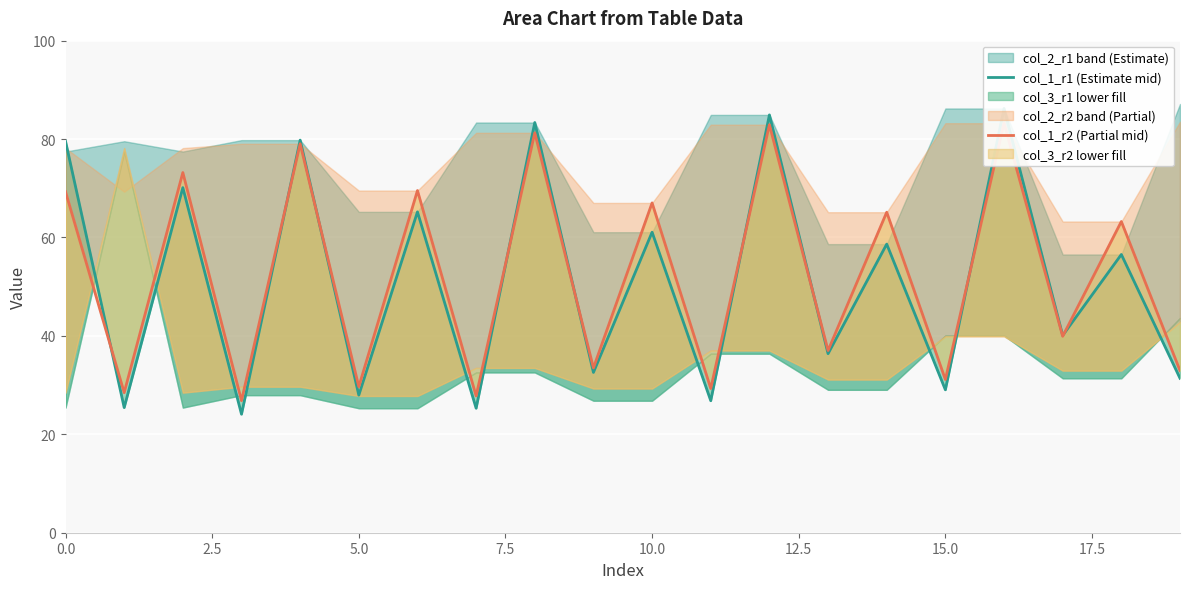

What is the difference between the highest and lowest values at 13?

0.6